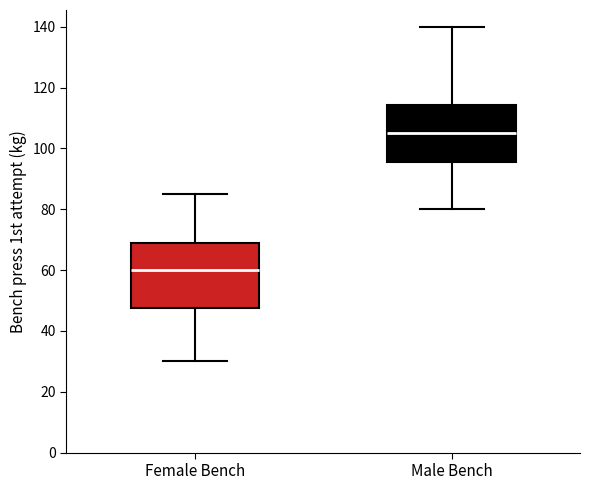

Which box has the lowest median line?

Female Bench